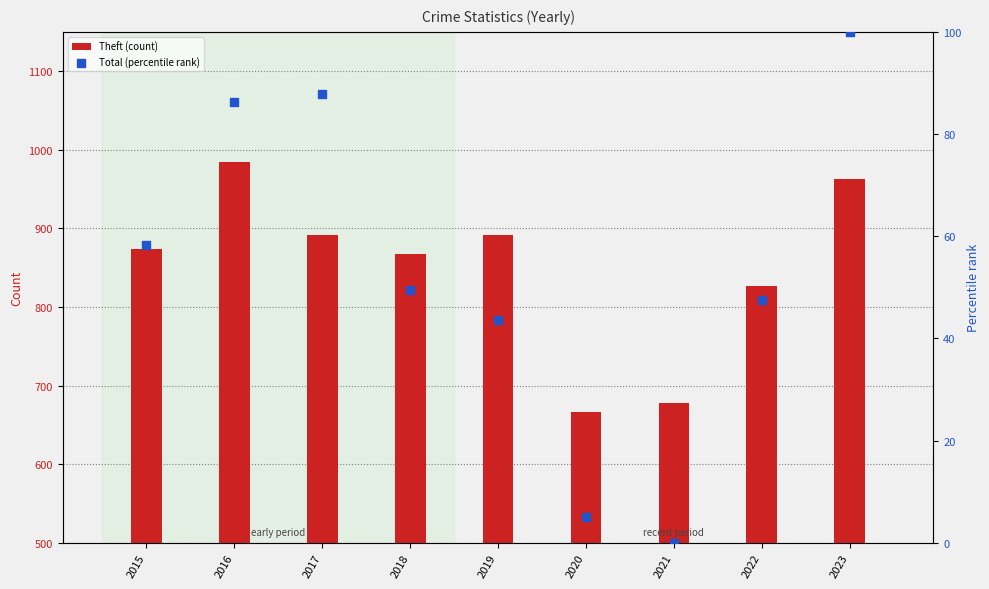

What are all the series names shown in the legend?

Theft (count), Total (percentile rank)